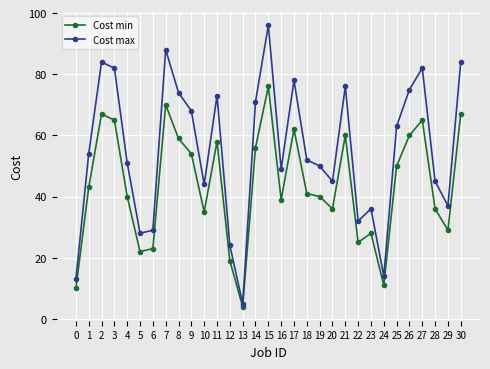

Rank the series at 23 from highest to lowest value.

Cost max, Cost min